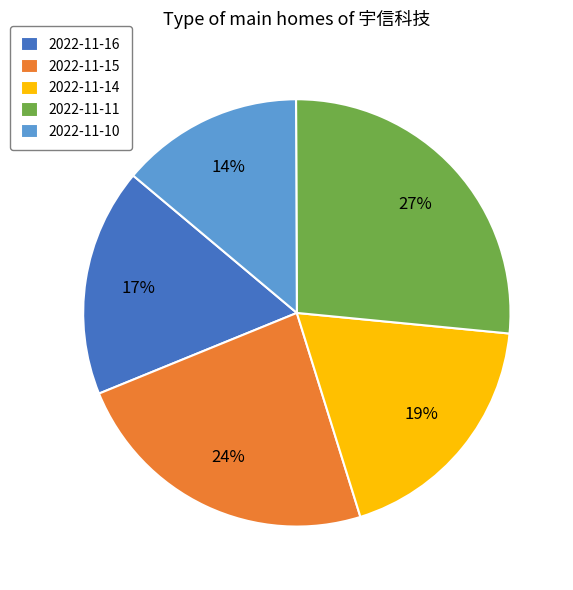

What percentage is the 2022-11-11 slice, to the nearest percent?

27%